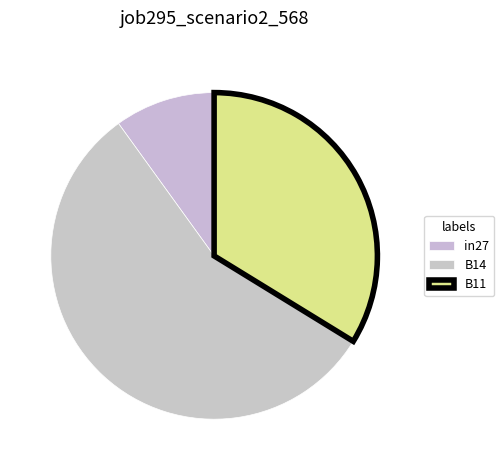

How much of the chart is everything except B14?

43.7%